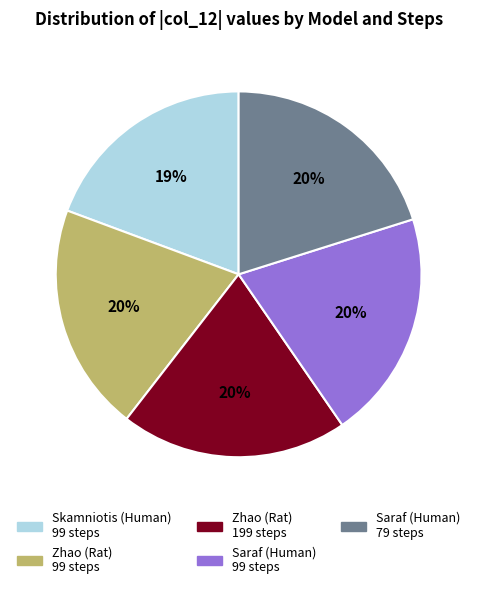

To the nearest percent, what portion does Saraf (Human) 79 steps represent?

20%